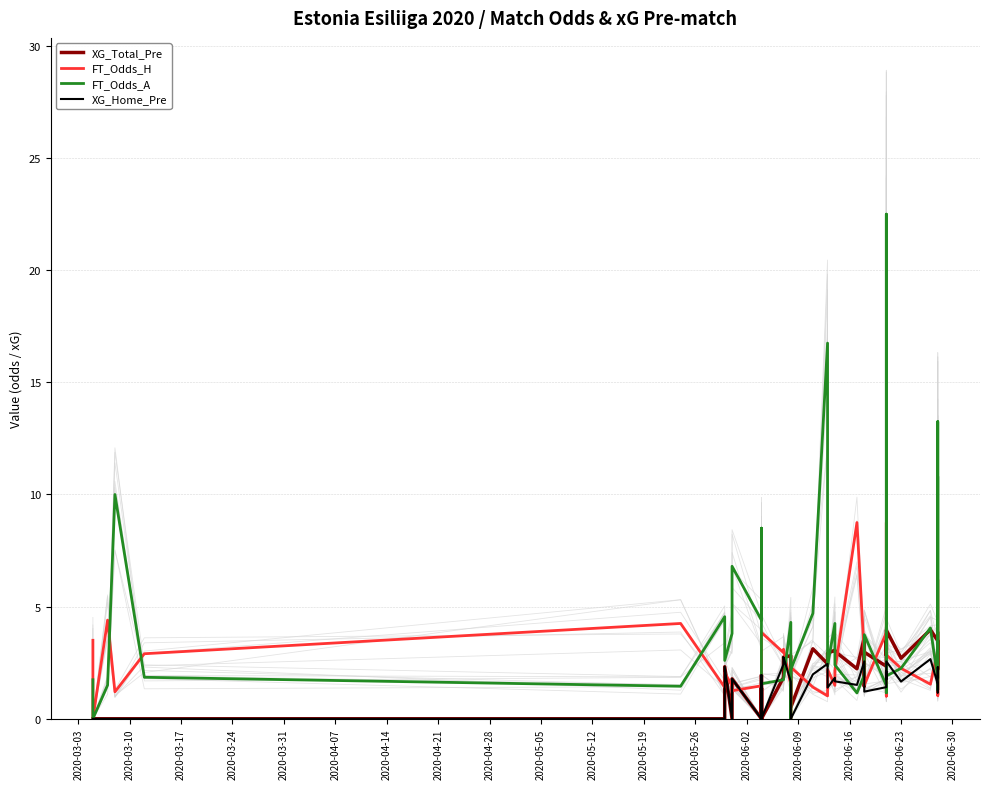

What position from the left is 2020-03-03?

1